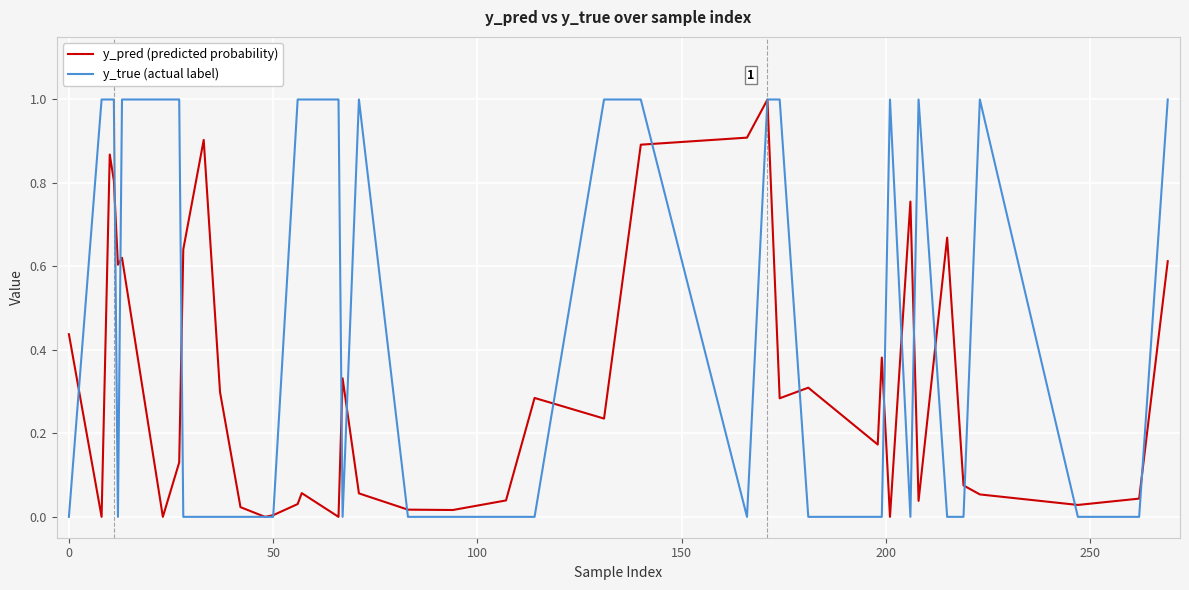

List the series in order of their overall mean, highest first.

y_true (actual label), y_pred (predicted probability)